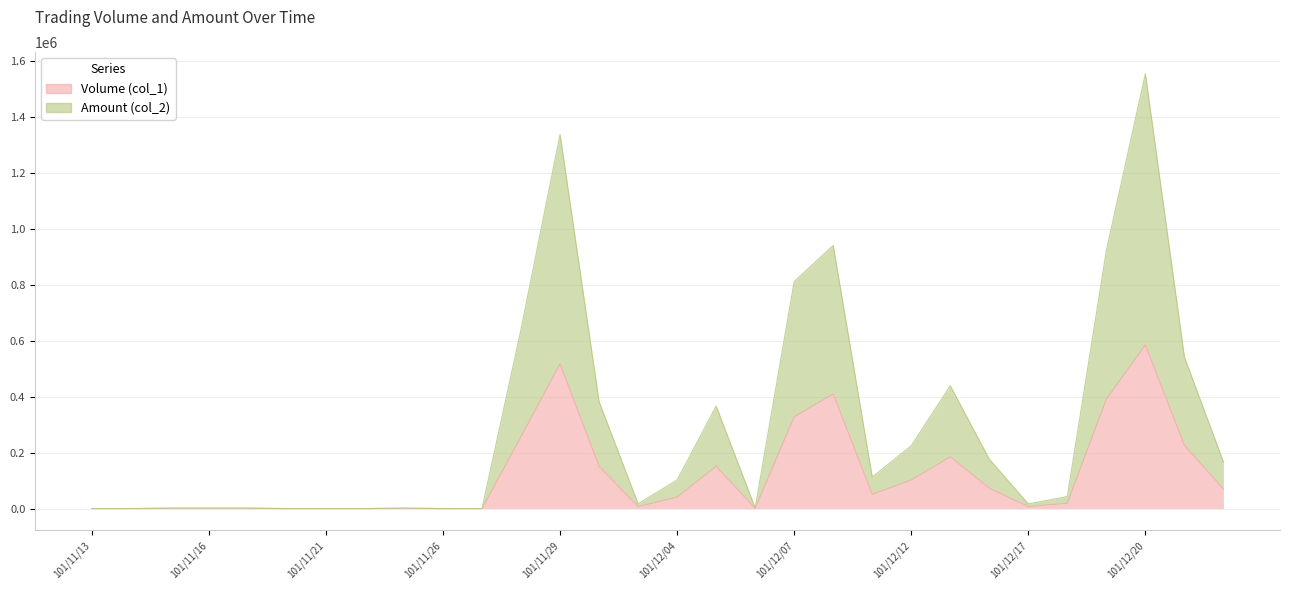

Is the value of Volume (col_1) at 101/12/06 greater than the value of Amount (col_2) at 101/11/27?

Yes